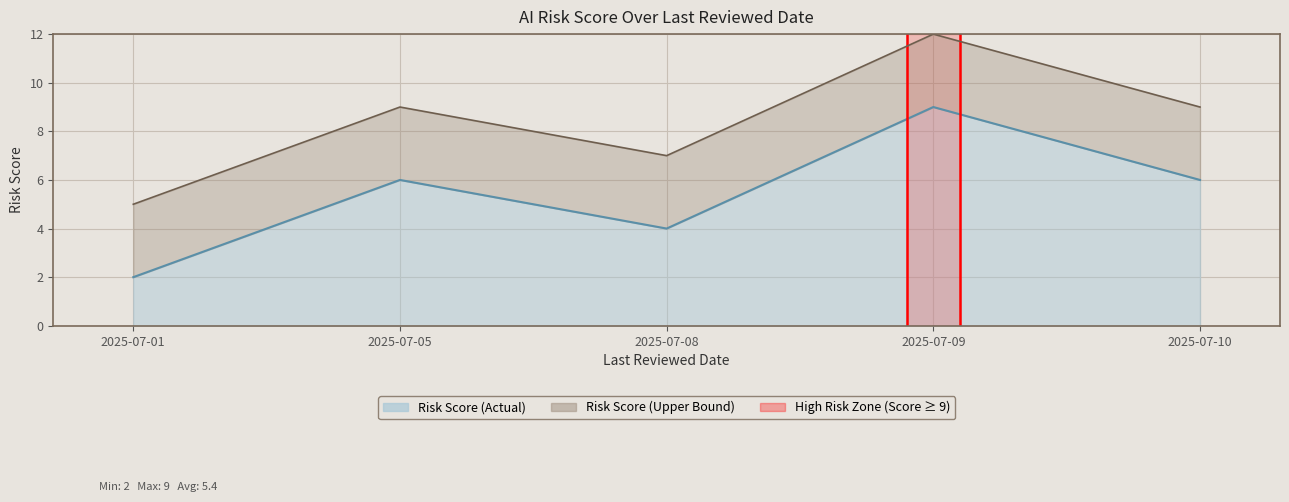

What is the ratio of the value at 2025-07-01 to the value at 2025-07-09?

0.2